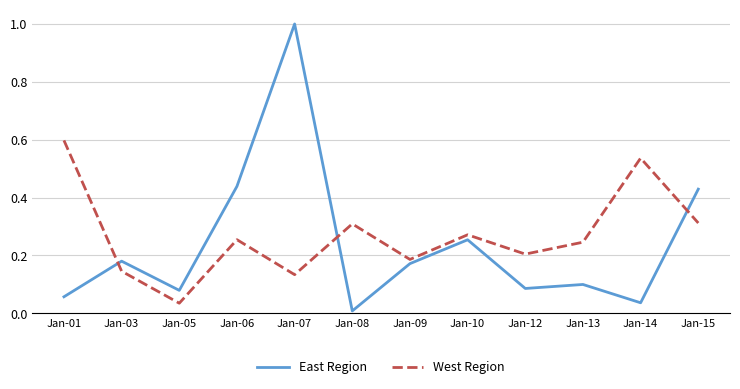

How many lines are shown in the chart?

2